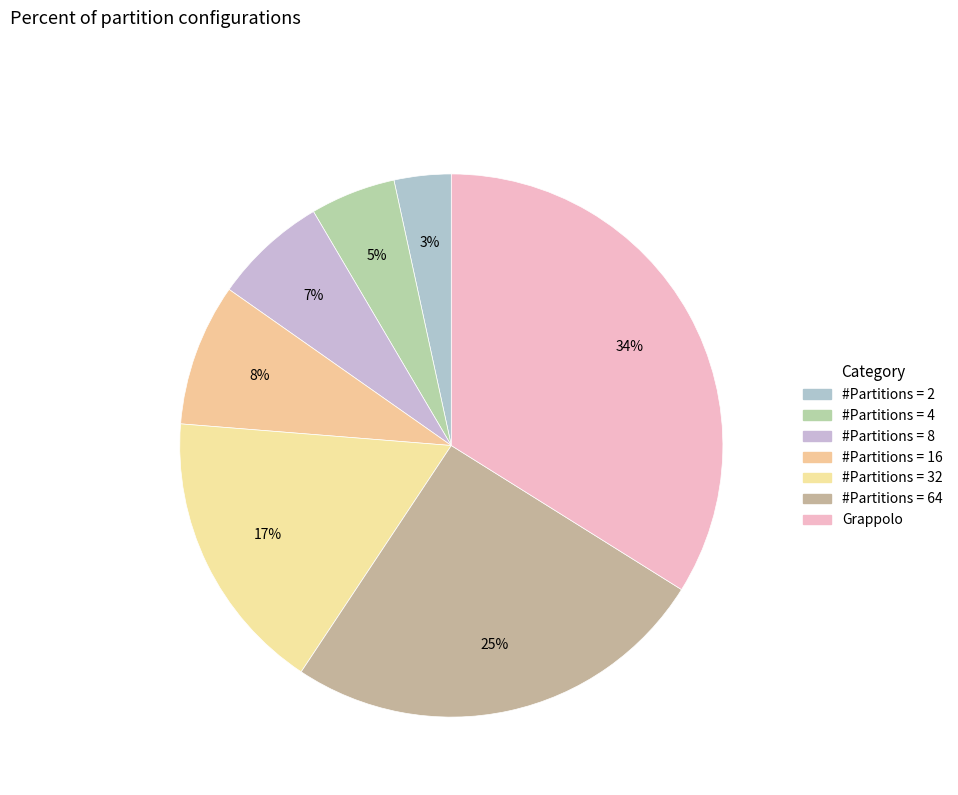

Which slice is the largest?

Grappolo